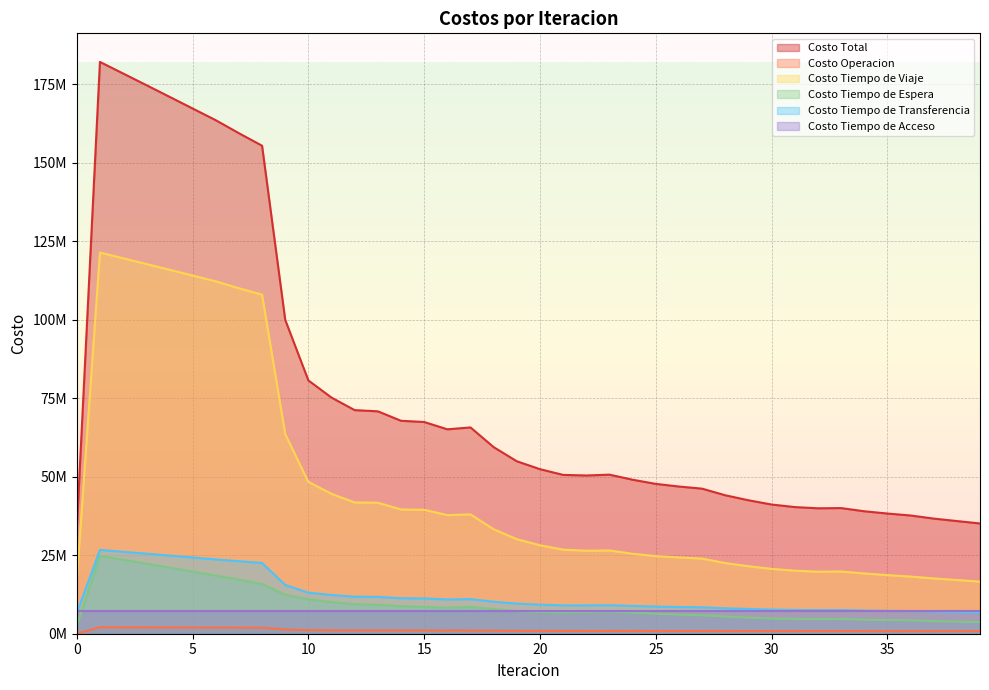

What is the sum of all Costo Operacion values?

44629503.8